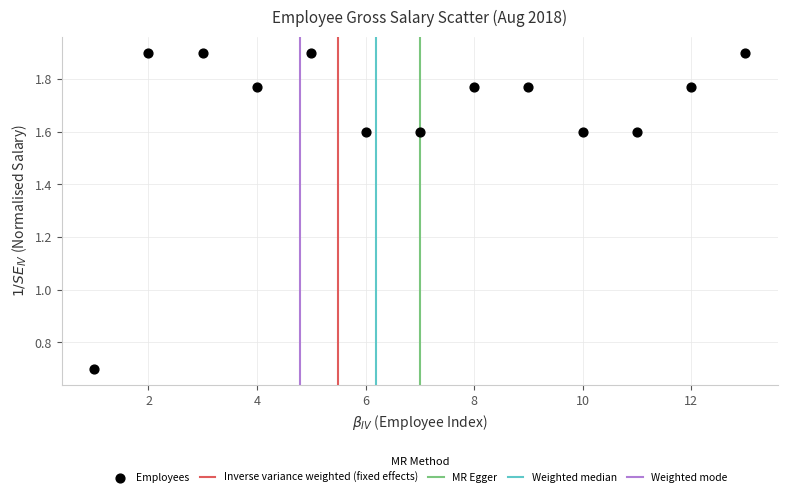

What Y value in the scatter plot is closest to 1?

0.7